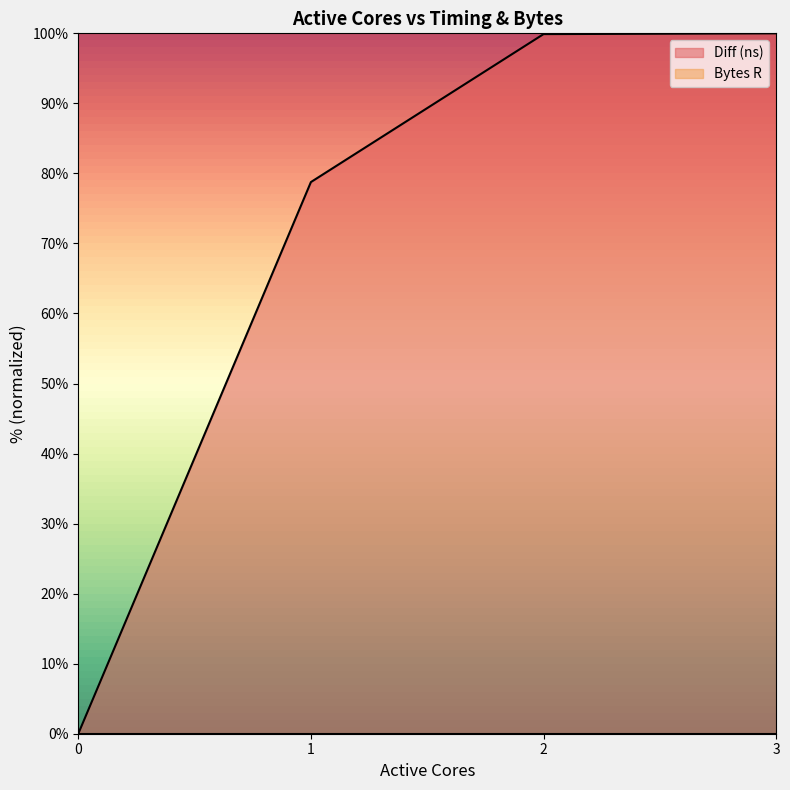

Between 0 and 1, which is larger?

1